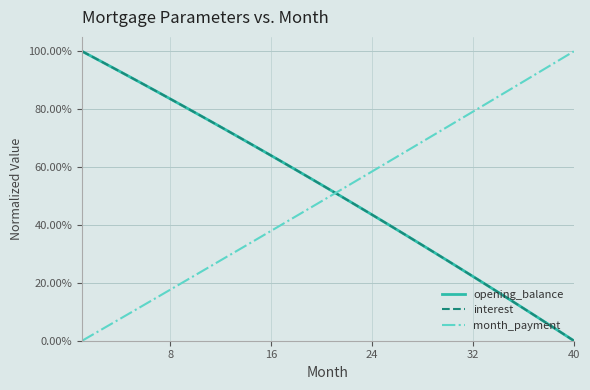

Does the chart display data point markers on the line(s)?

No